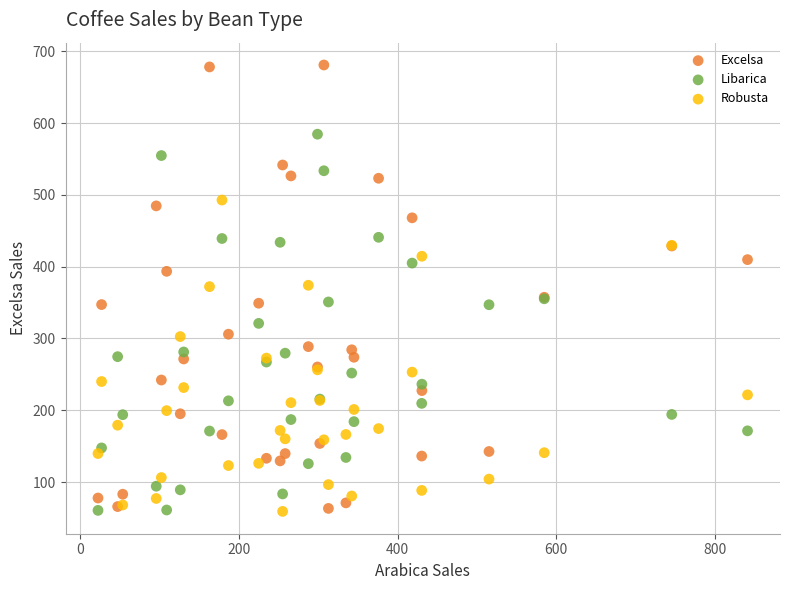

What are all the series names shown in the legend?

Excelsa, Libarica, Robusta